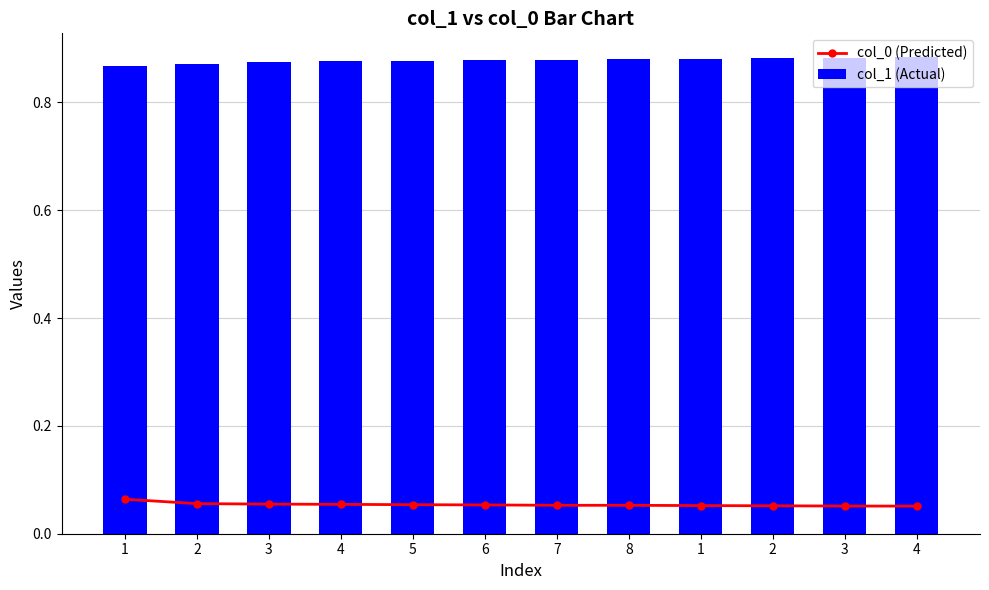

Between 3 and 2, which is larger?

2